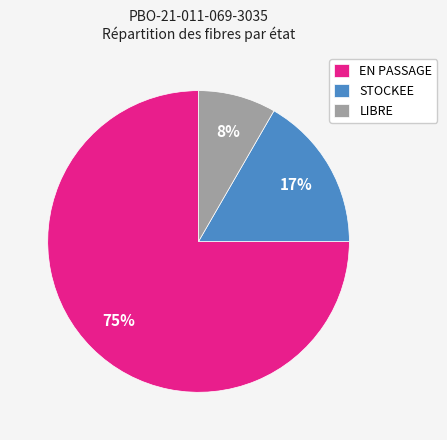

How many slices are in this pie chart?

3